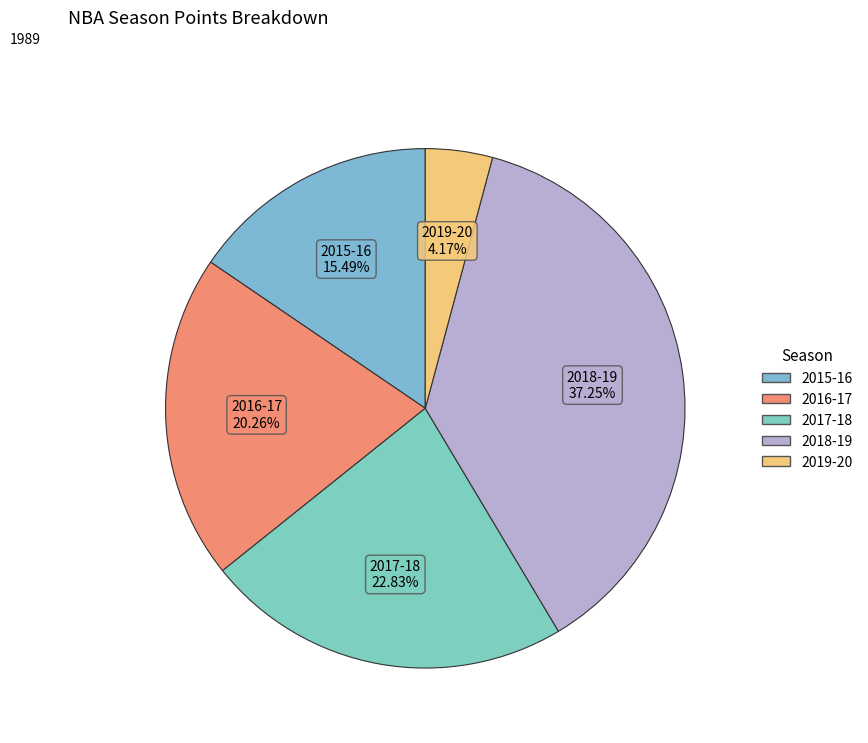

Does 2016-17 represent more than half of the total?

No